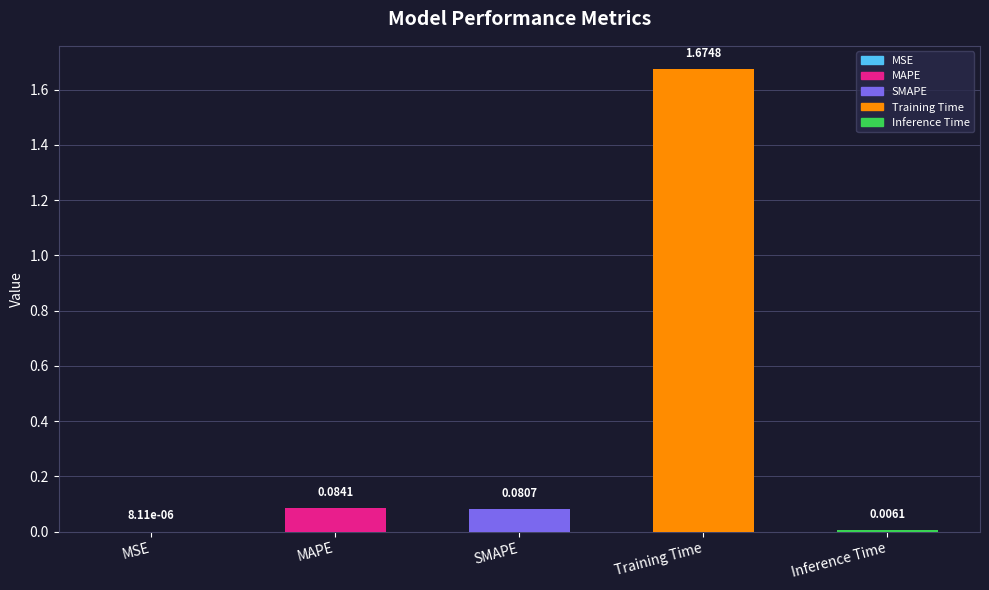

What is the sum of the values at Training Time and SMAPE?

1.8